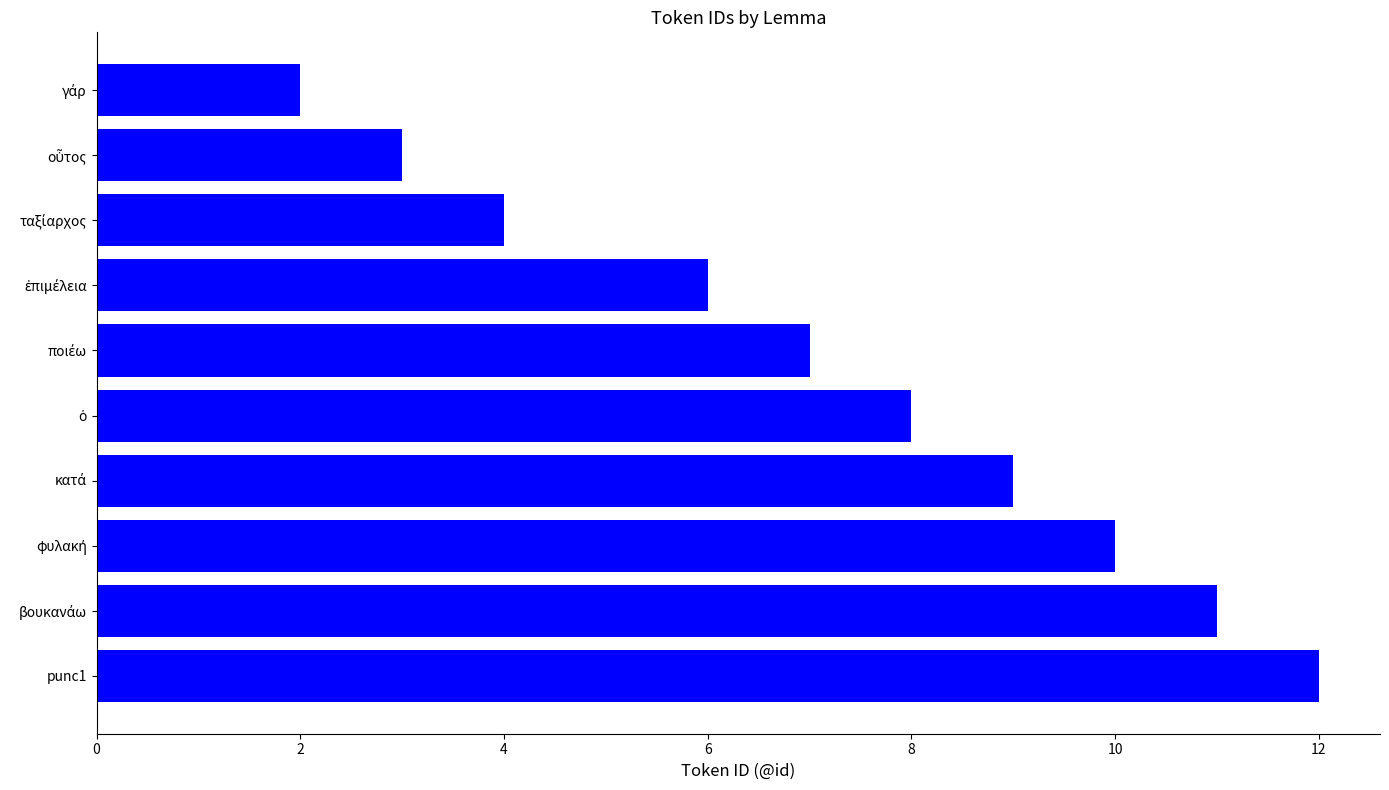

Read the value at οὗτος.

3